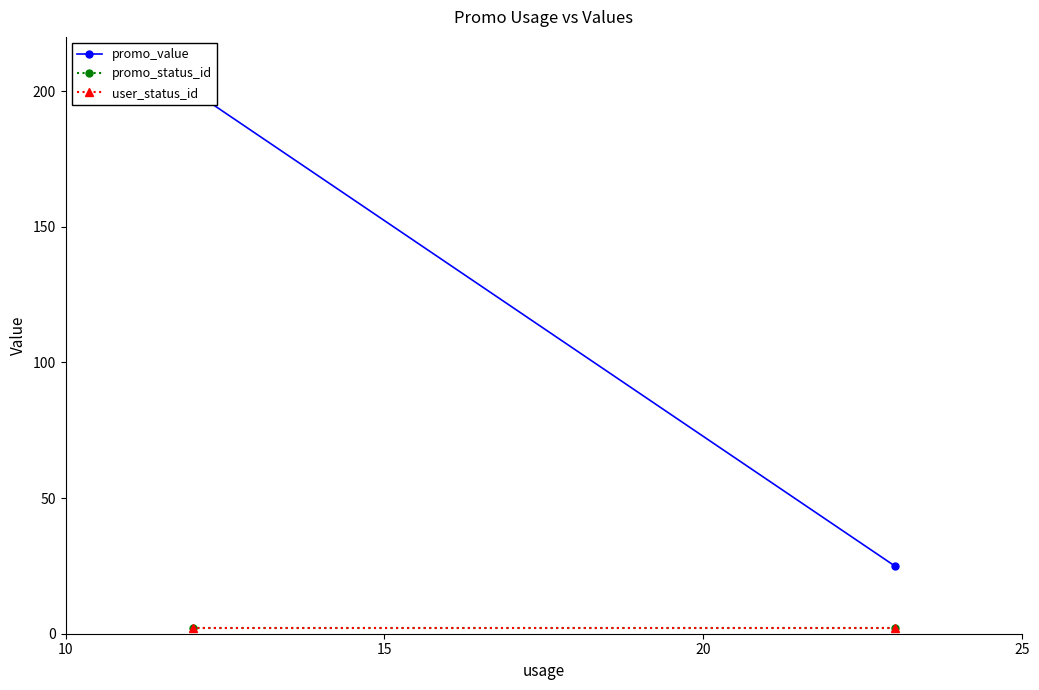

The promo_status_id series shows 3 at 5. True or false?

False